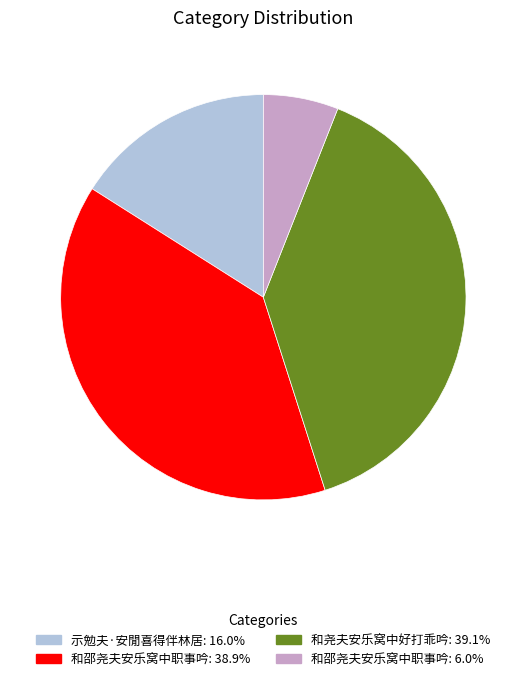

Is there a majority slice in this chart?

No